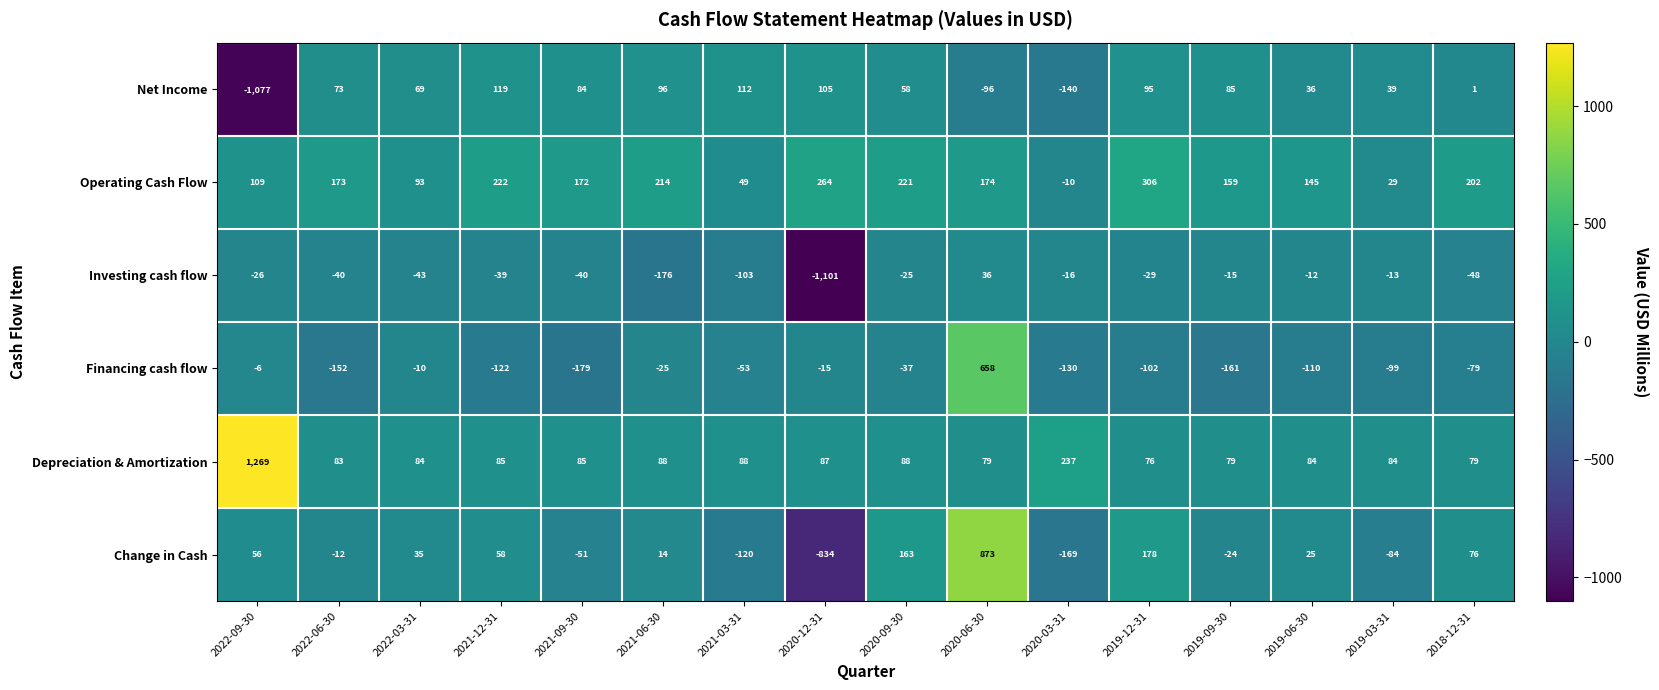

Which series has the largest total across all categories?

Depreciation & Amortization